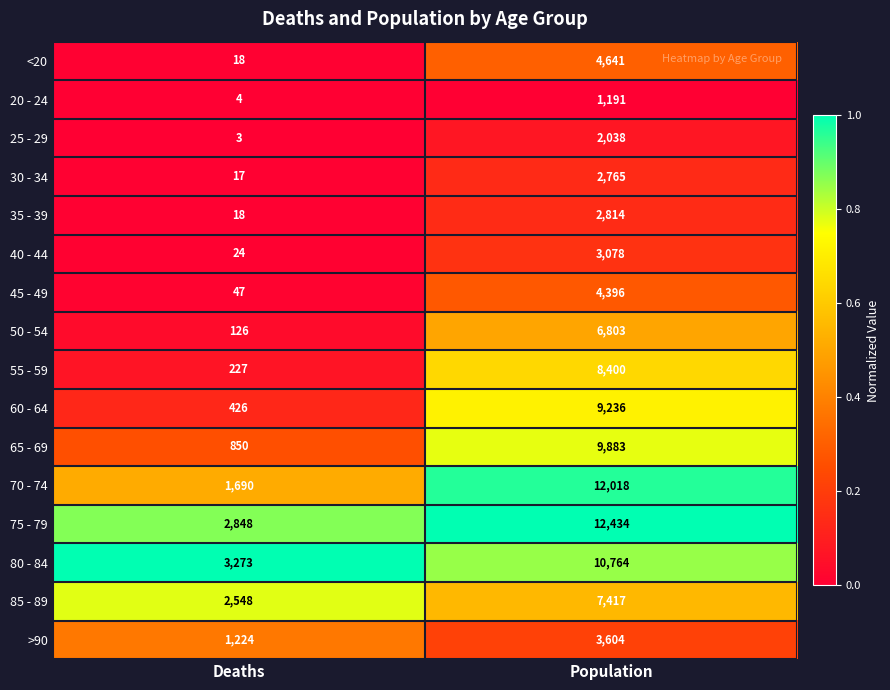

What is the total value across all series at Deaths?

13343